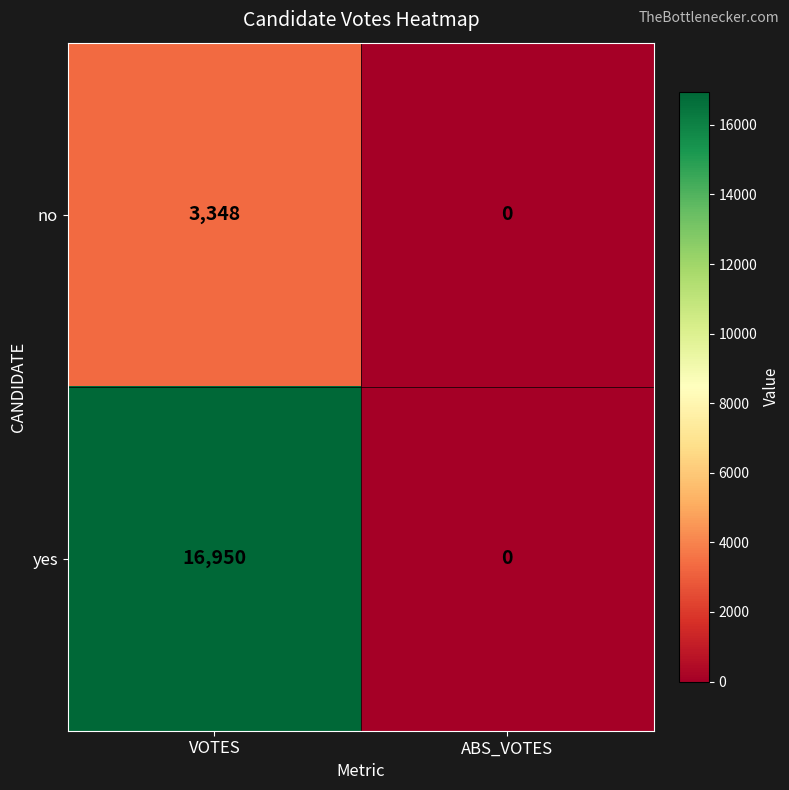

How many distinct data groups are displayed?

2